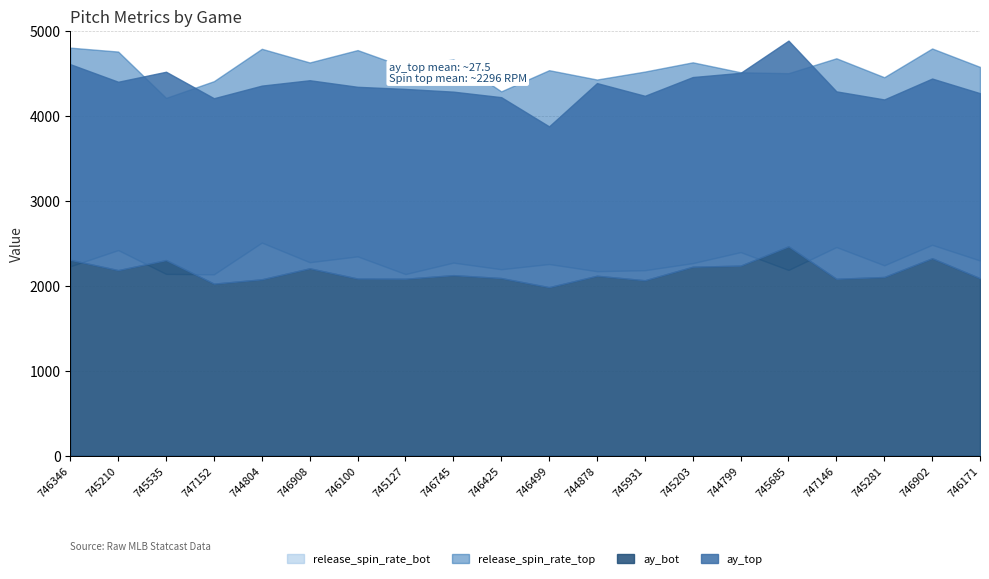

How many lines are shown in the chart?

4